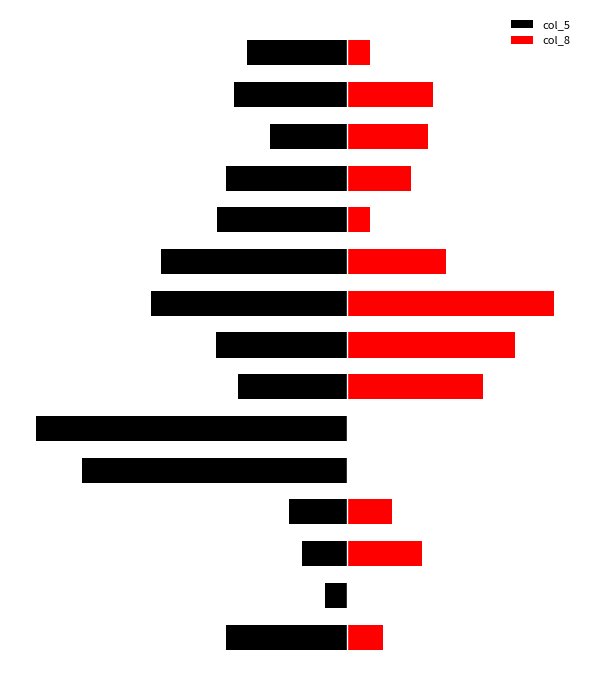

The col_8 series shows 7.2 at 14. True or false?

True